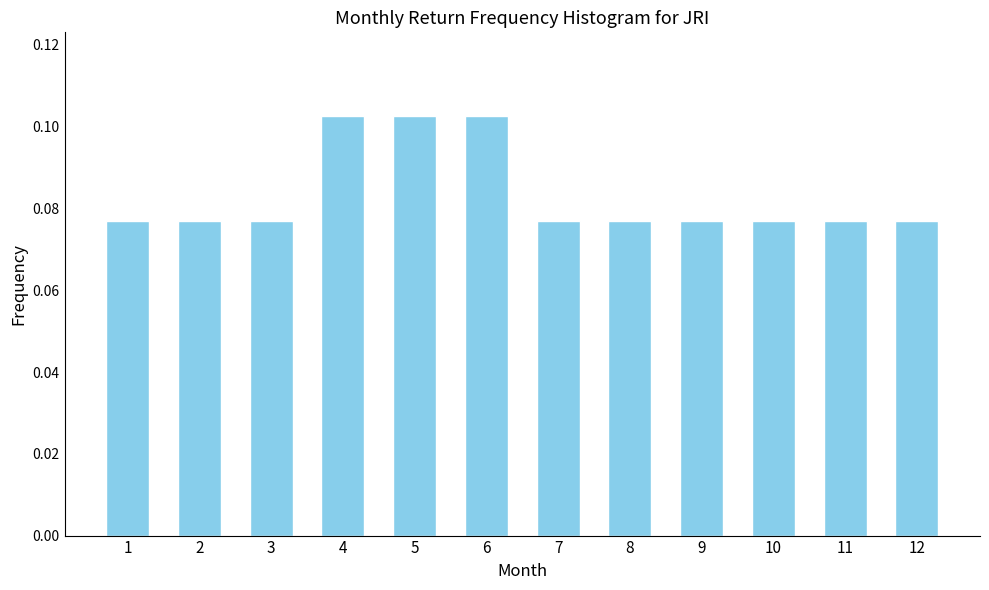

Count the values in the range 0 to 1.

12